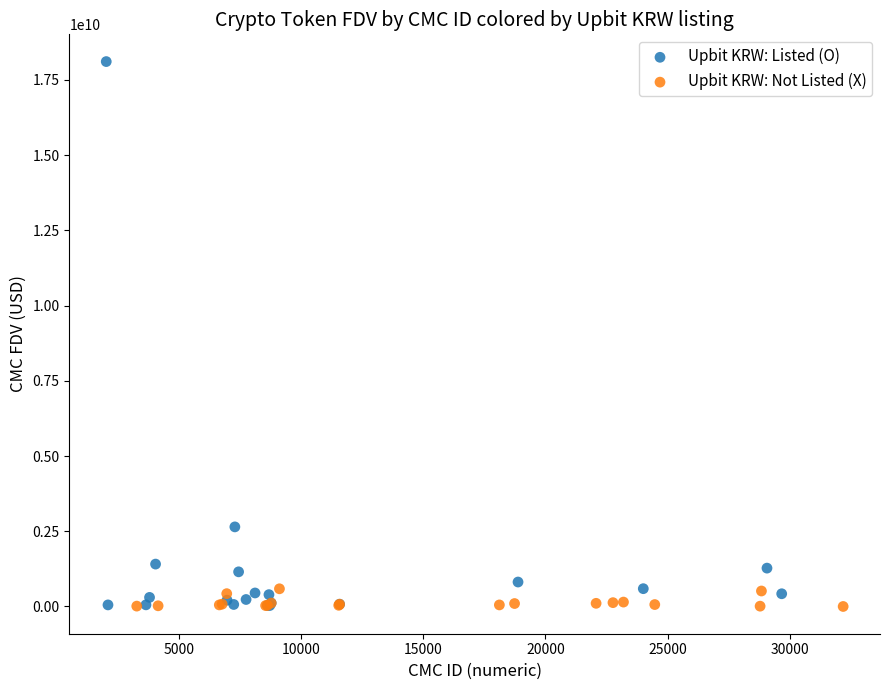

Which series has the widest spread of Y values?

Upbit KRW: Listed (O)